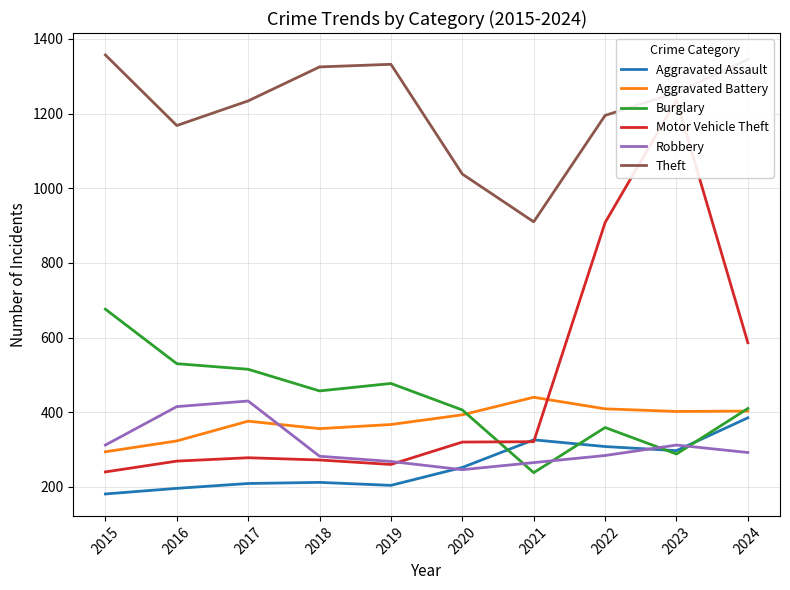

True or false: Aggravated Assault and Aggravated Battery intersect in this chart.

False